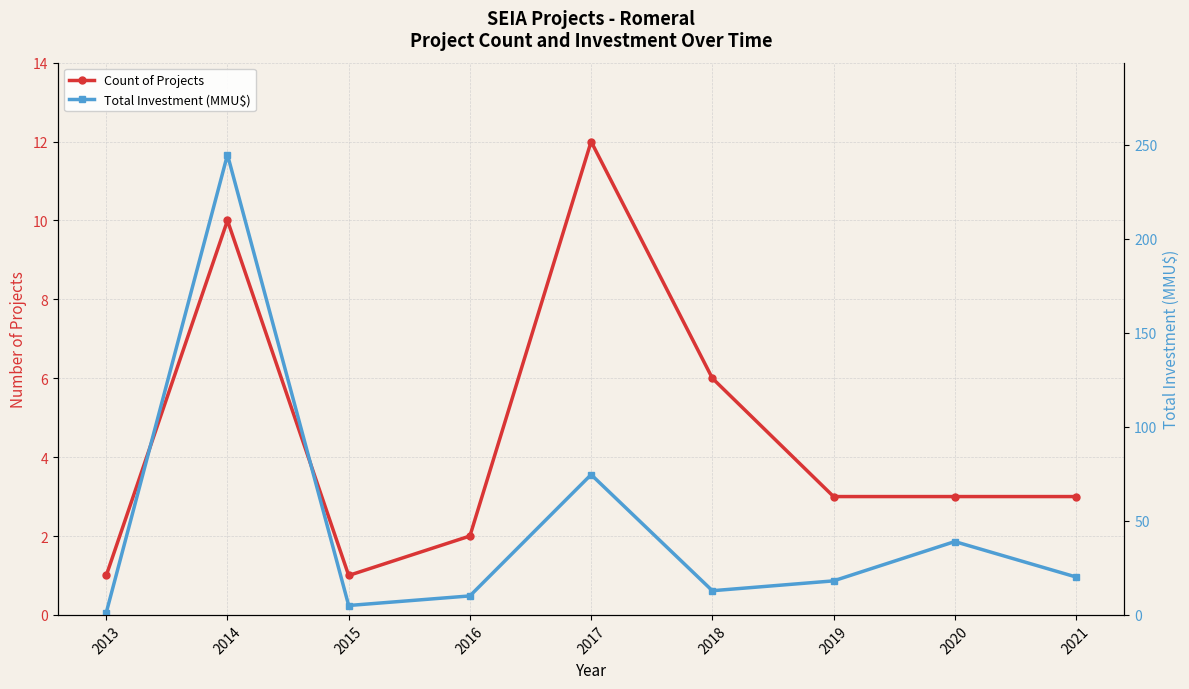

What is the sum of all Total Investment (MMU$) values?

425.8